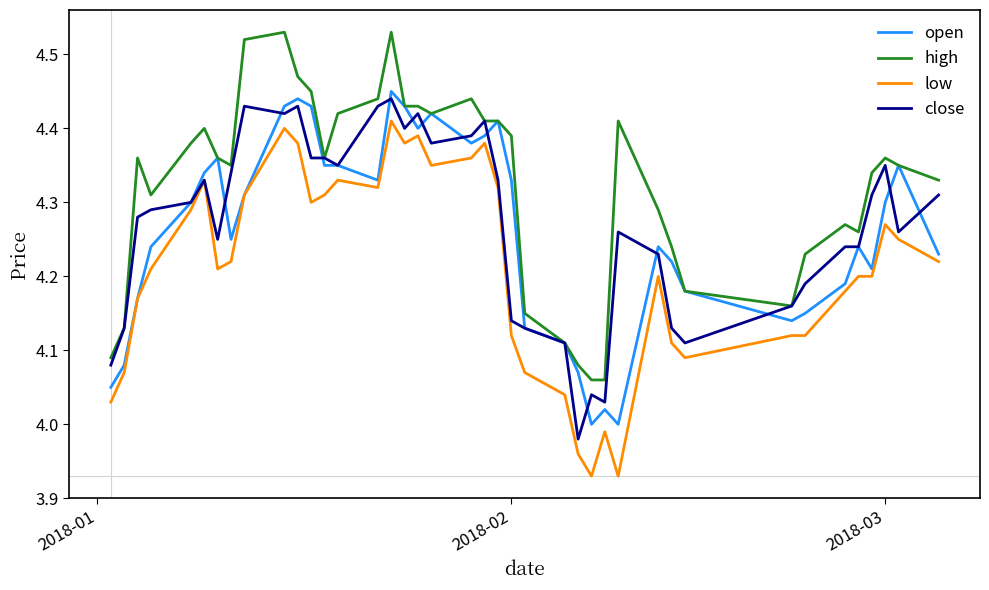

Which series has the largest total across all categories?

high